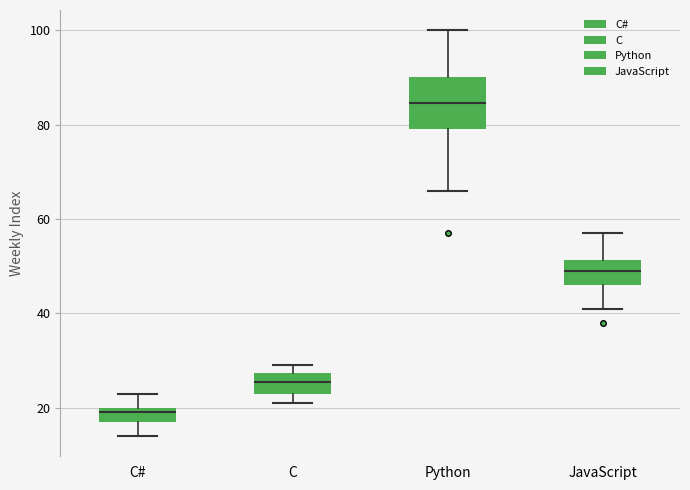

Reading left to right, read every box against the y-axis: the position of its median line, the range the box covers, and the ends of its whiskers. The values are not printed on the chart, so give them approximately, as read against the axis.

C#: median 20 (just below the box's upper edge), box 18 to 20, whiskers 14 to 24
C: median 26, box 24 to 28, whiskers 22 to 30
Python: median 84, box 80 to 90, whiskers 66 to 100
JavaScript: median 50, box 46 to 52, whiskers 42 to 58